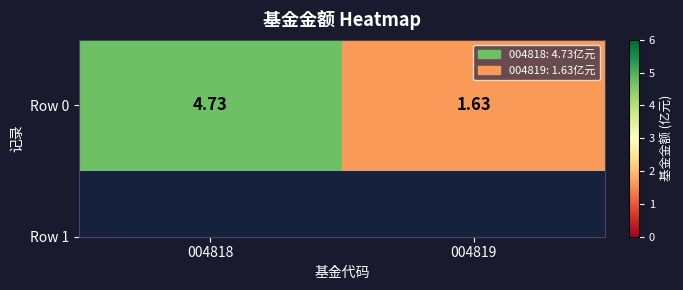

How many data points are less than 4?

1